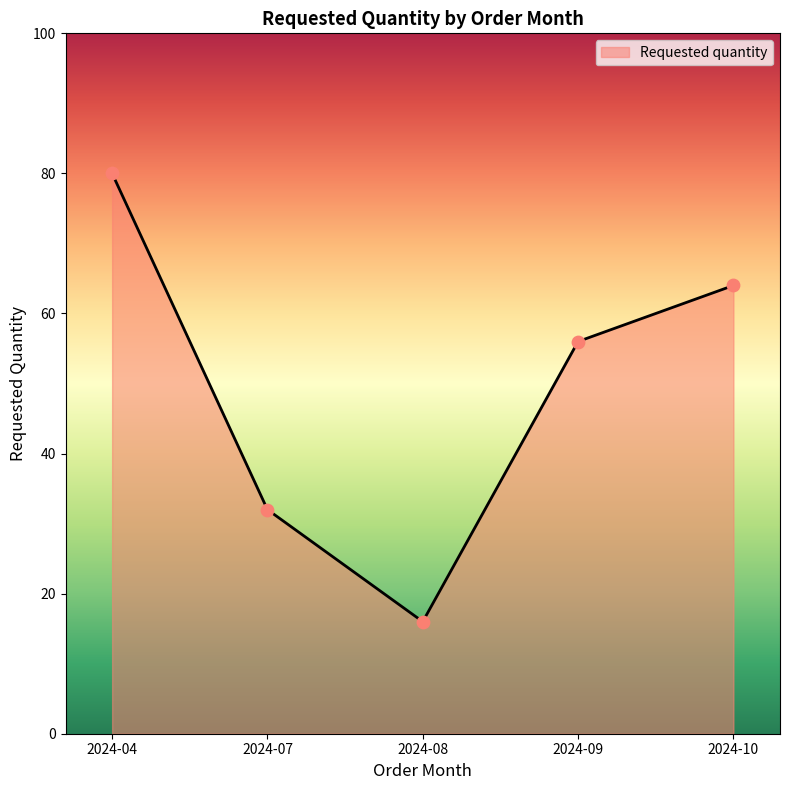

What is the change in value from 2024-07 to 2024-10?

+32